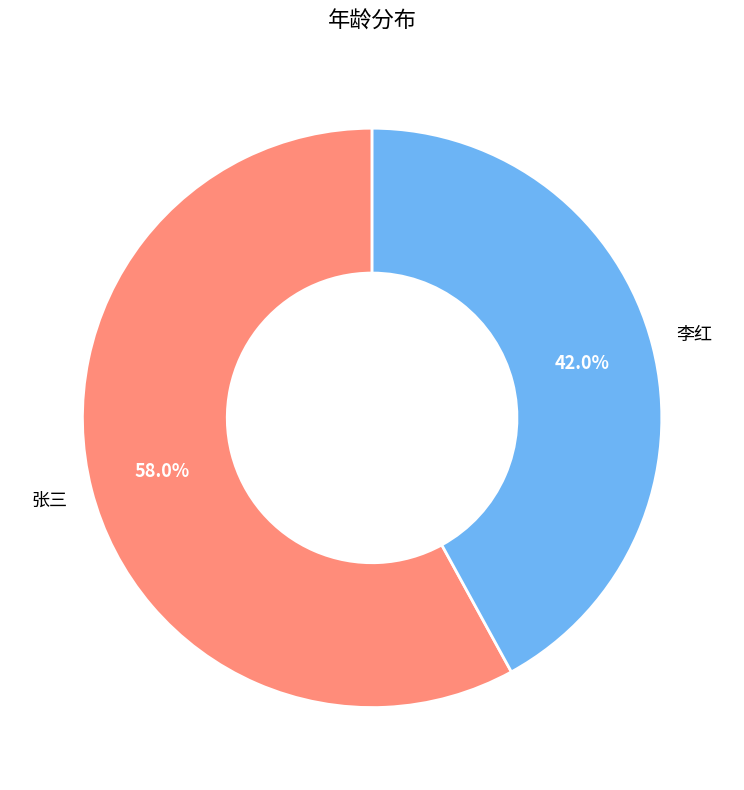

What percentage is NOT represented by 李红?

58.0%